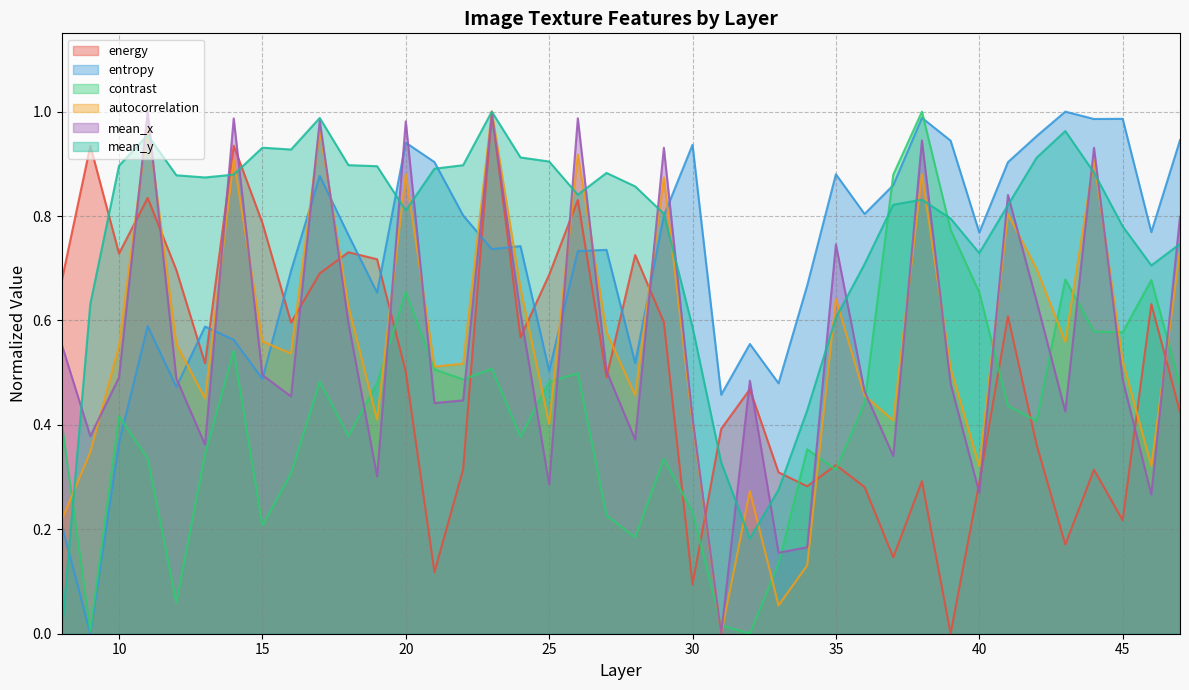

Which category has the highest value in the energy series?

23